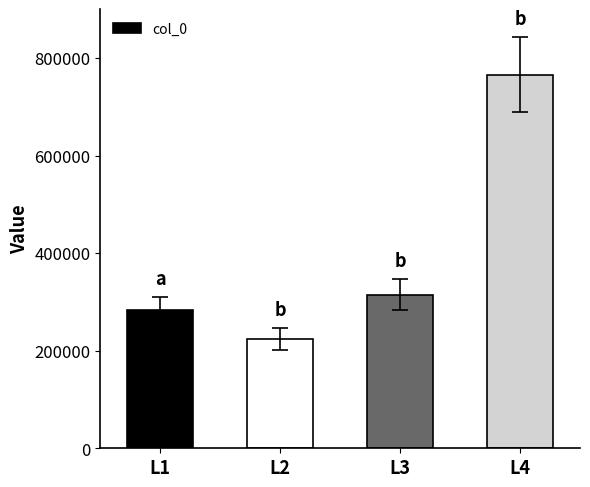

Is it true that the value at L2 is 99230?

False